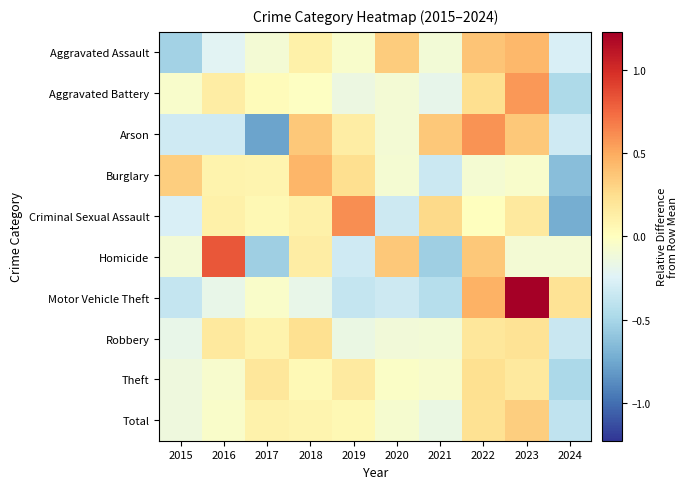

Reading left to right, what are all the values shown in this chart?

Aggravated Assault: 2015=-0.5	2016=-0.2	2017=-0.1	2018=0.1	2019=-0.1	2020=0.3	2021=-0.1	2022=0.4	2023=0.4	2024=-0.3
Aggravated Battery: 2015=-0.1	2016=0.1	2017=0.0	2018=-0.0	2019=-0.1	2020=-0.1	2021=-0.2	2022=0.2	2023=0.6	2024=-0.5
Arson: 2015=-0.3	2016=-0.3	2017=-0.8	2018=0.4	2019=0.1	2020=-0.1	2021=0.4	2022=0.6	2023=0.4	2024=-0.3
Burglary: 2015=0.3	2016=0.1	2017=0.1	2018=0.4	2019=0.2	2020=-0.1	2021=-0.3	2022=-0.1	2023=-0.1	2024=-0.6
Criminal Sexual Assault: 2015=-0.3	2016=0.1	2017=0.1	2018=0.1	2019=0.6	2020=-0.3	2021=0.3	2022=0.0	2023=0.2	2024=-0.7
Homicide: 2015=-0.1	2016=0.8	2017=-0.5	2018=0.1	2019=-0.3	2020=0.4	2021=-0.5	2022=0.4	2023=-0.1	2024=-0.1
Motor Vehicle Theft: 2015=-0.4	2016=-0.2	2017=-0.0	2018=-0.2	2019=-0.4	2020=-0.3	2021=-0.4	2022=0.5	2023=1.2	2024=0.2
Robbery: 2015=-0.2	2016=0.2	2017=0.1	2018=0.2	2019=-0.2	2020=-0.1	2021=-0.1	2022=0.2	2023=0.2	2024=-0.3
Theft: 2015=-0.1	2016=-0.1	2017=0.2	2018=0.0	2019=0.2	2020=-0.0	2021=-0.1	2022=0.2	2023=0.2	2024=-0.5
Total: 2015=-0.1	2016=-0.0	2017=0.1	2018=0.1	2019=0.0	2020=-0.1	2021=-0.2	2022=0.2	2023=0.3	2024=-0.4